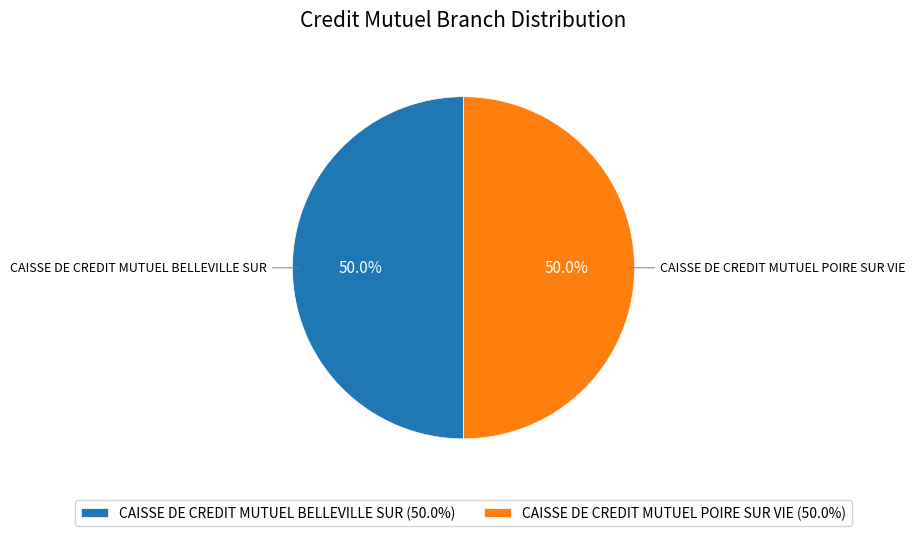

Approximately how many times larger is the value at CAISSE DE CREDIT MUTUEL POIRE SUR VIE (50.0%) compared to CAISSE DE CREDIT MUTUEL BELLEVILLE SUR (50.0%)?

1.0